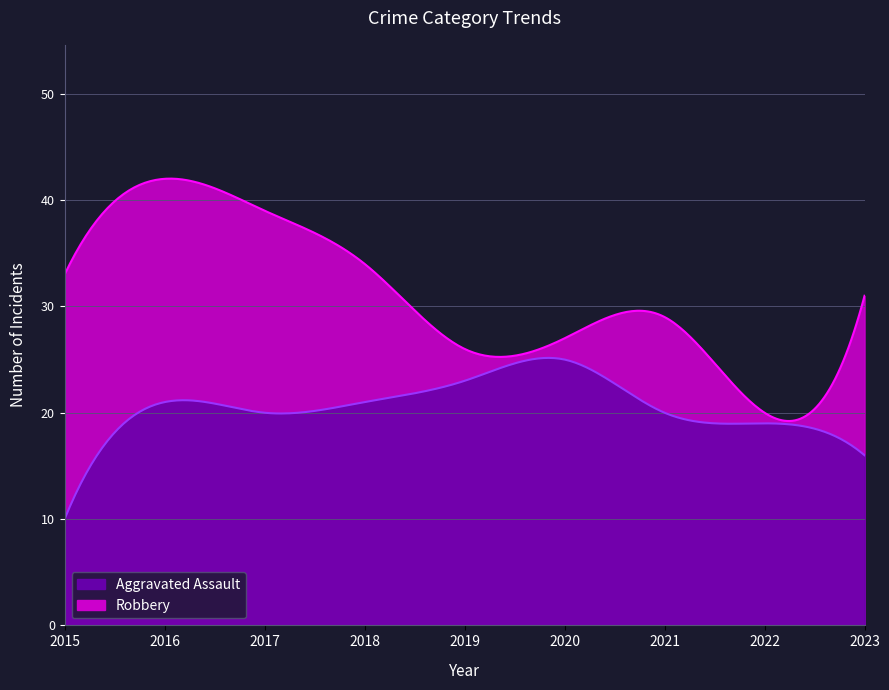

Rank the categories by Robbery value from highest to lowest.

2016, 2017, 2018, 2015, 2023, 2021, 2020, 2019, 2022